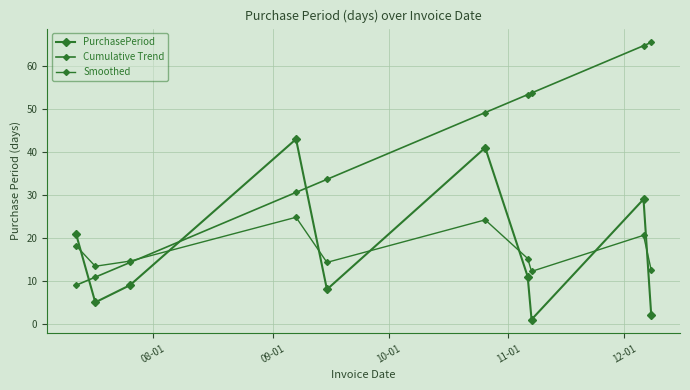

How many lines are shown in the chart?

3